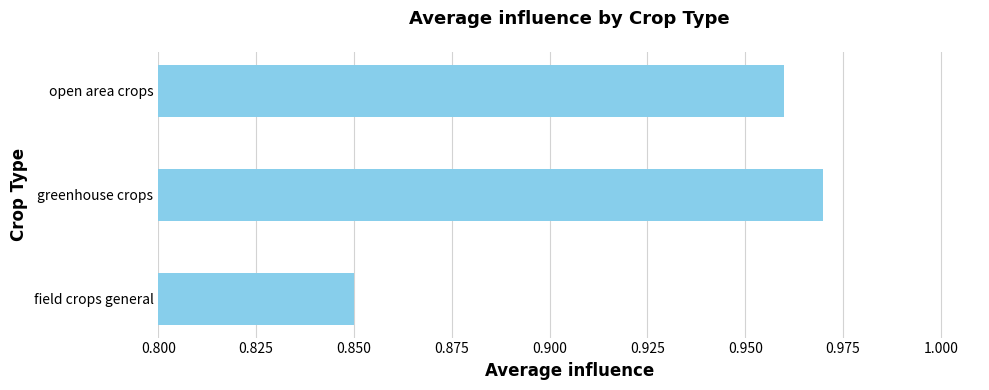

What is the sum of the values at open area crops and field crops general?

1.8